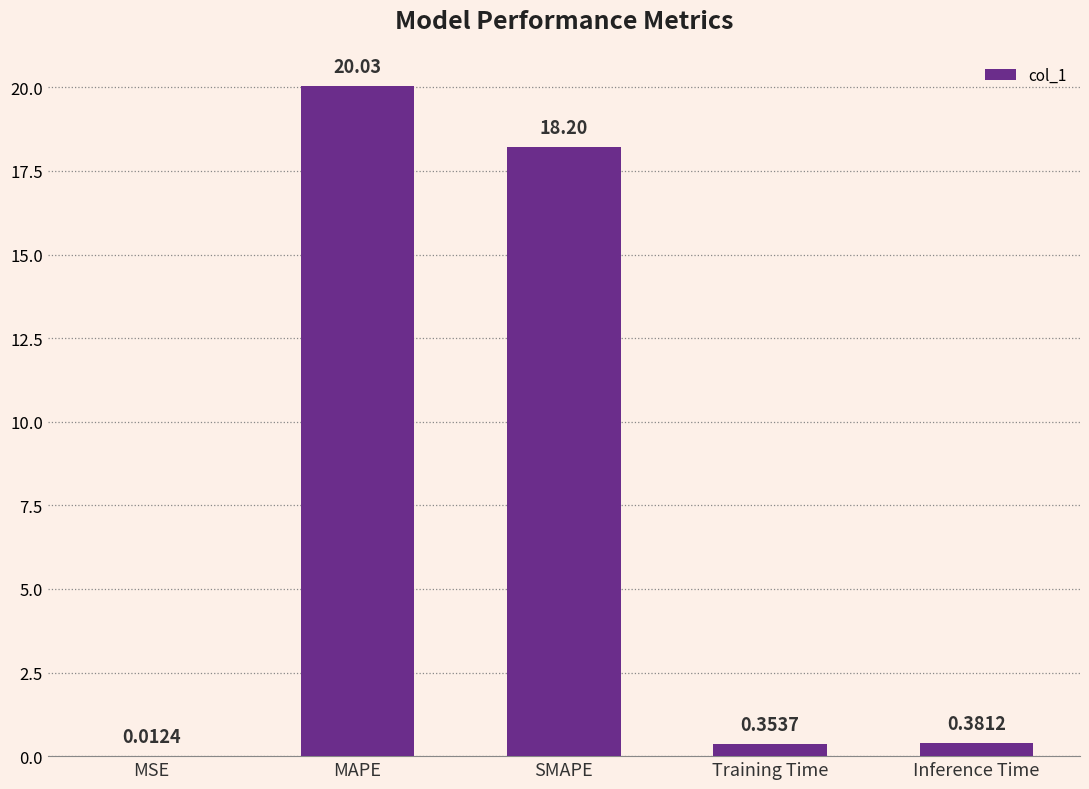

At which category does the chart reach its peak across all series?

MAPE